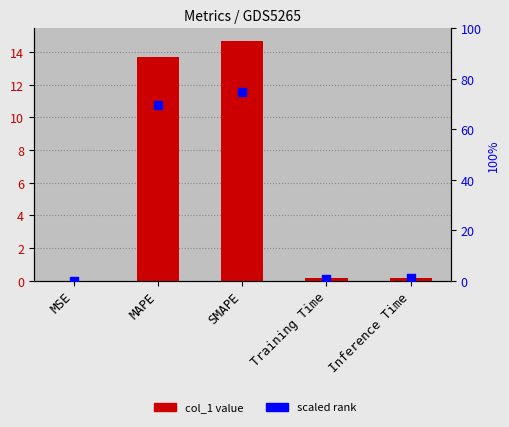

Which series contains the lowest Y value?

col_1